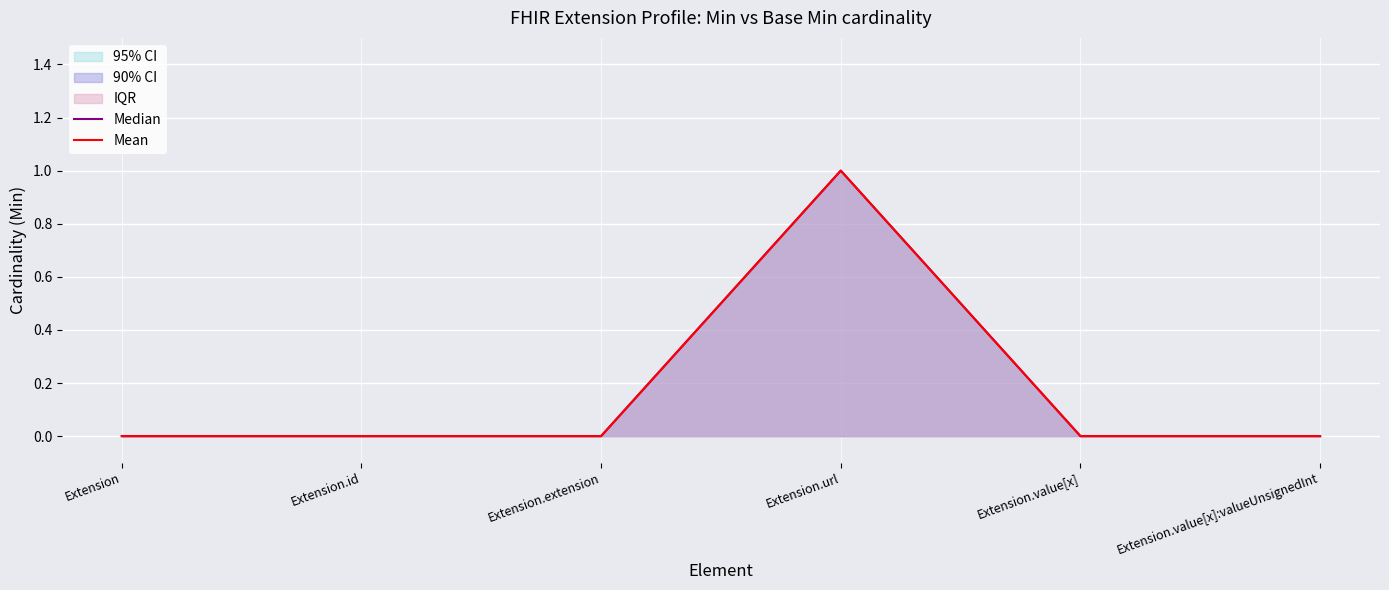

How many values in Mean are above zero?

1